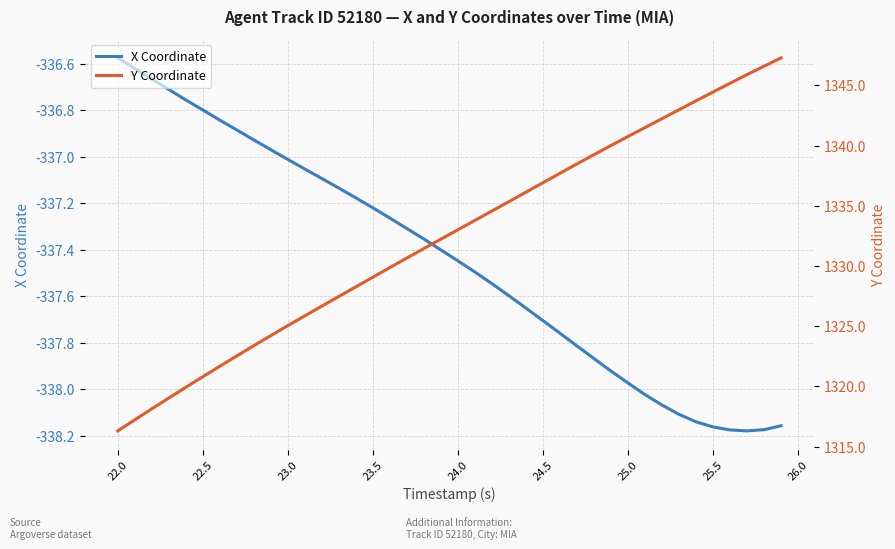

What is the difference between the maximum and second lowest values in the X Coordinate series?

1.6